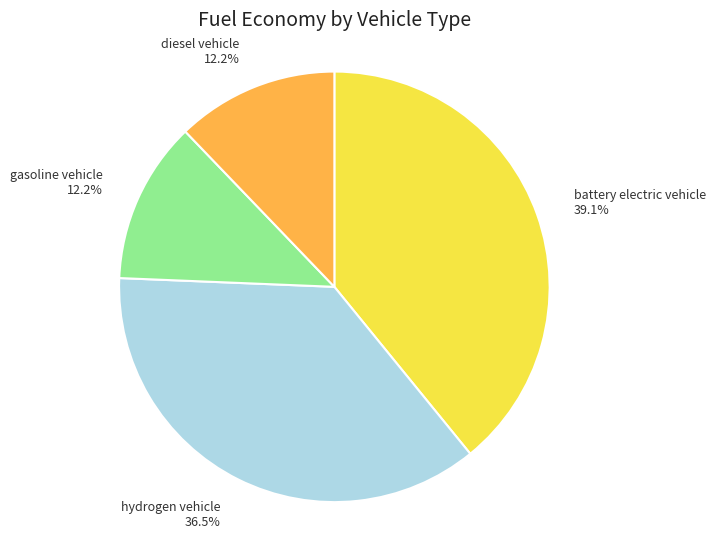

Is battery electric vehicle the majority of the pie?

No